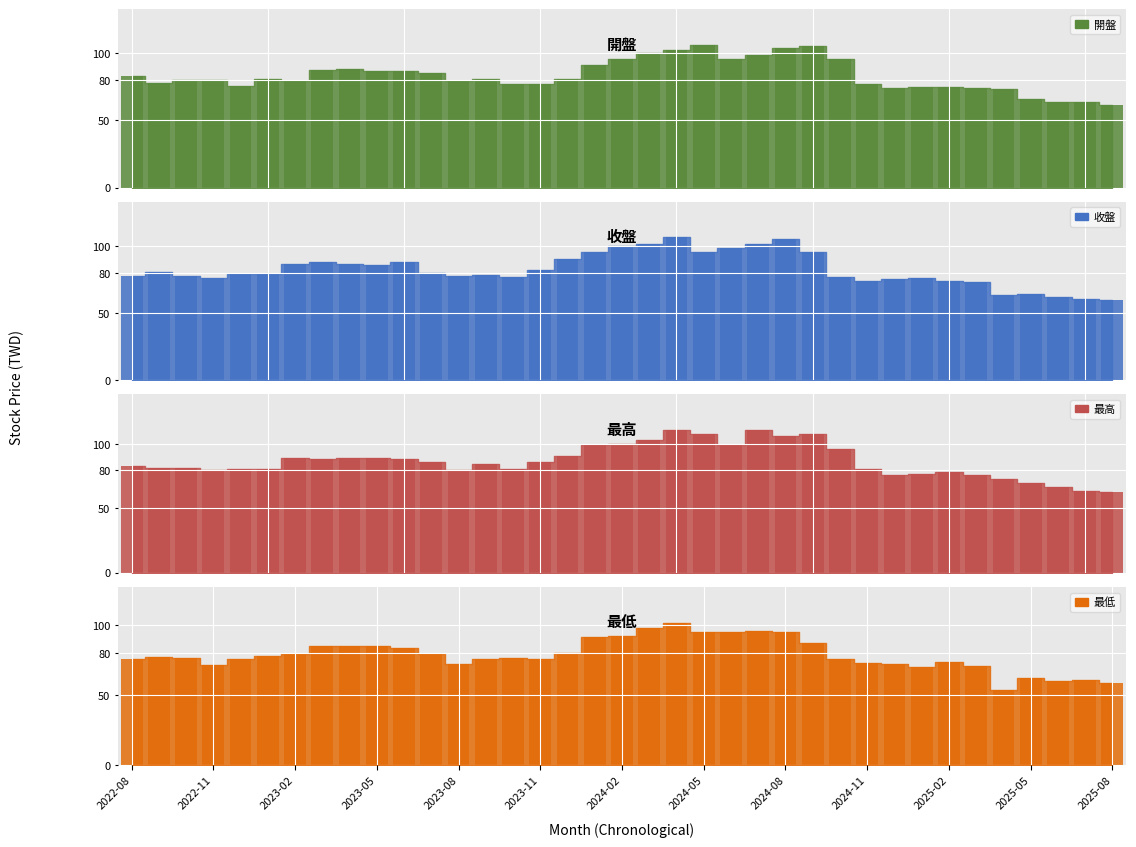

How many bars are there in total?

148